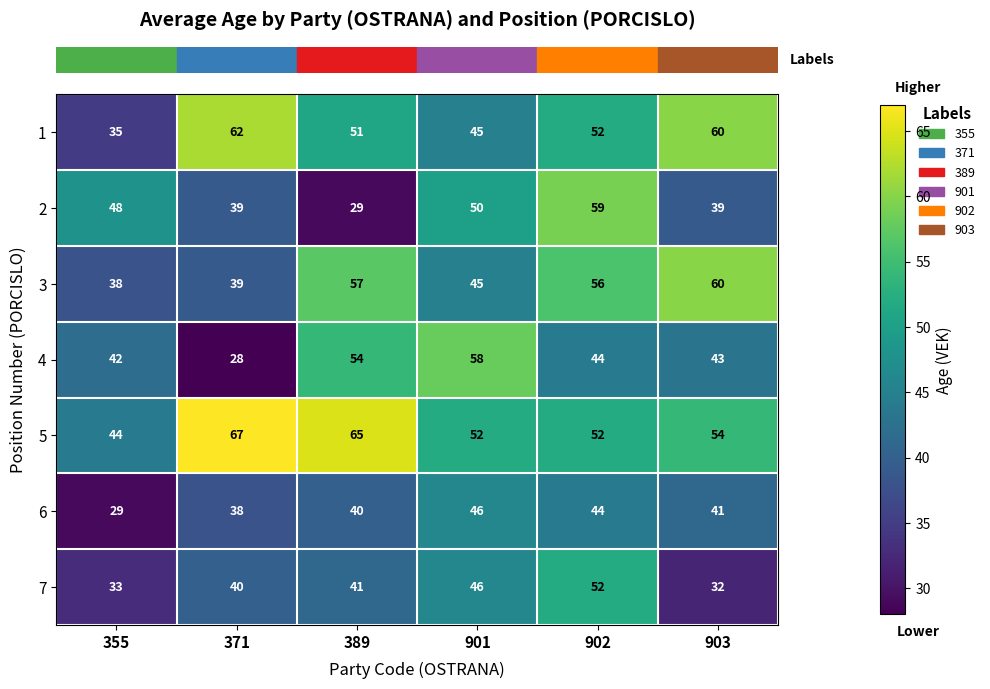

At which label does 4 first exceed 44?

389